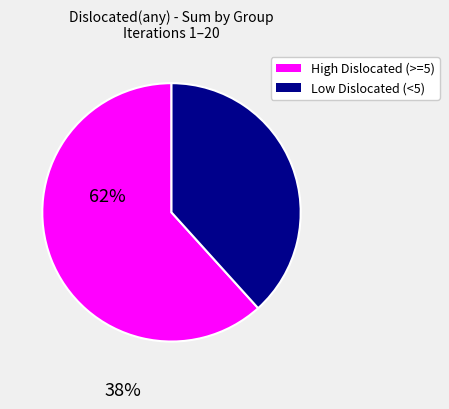

Is there a majority slice in this chart?

Yes